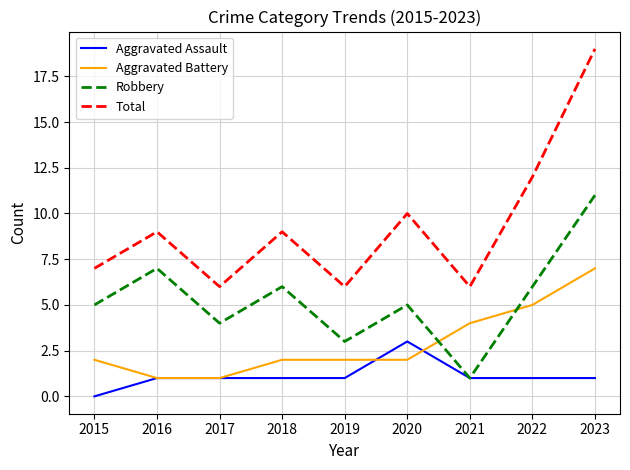

Is it true that Robbery equals 1 at 2021?

True